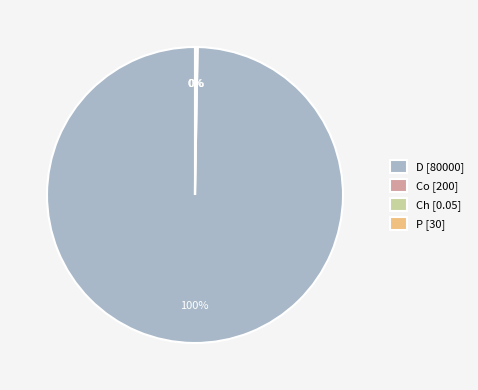

Which slice represents more than half of the pie?

D